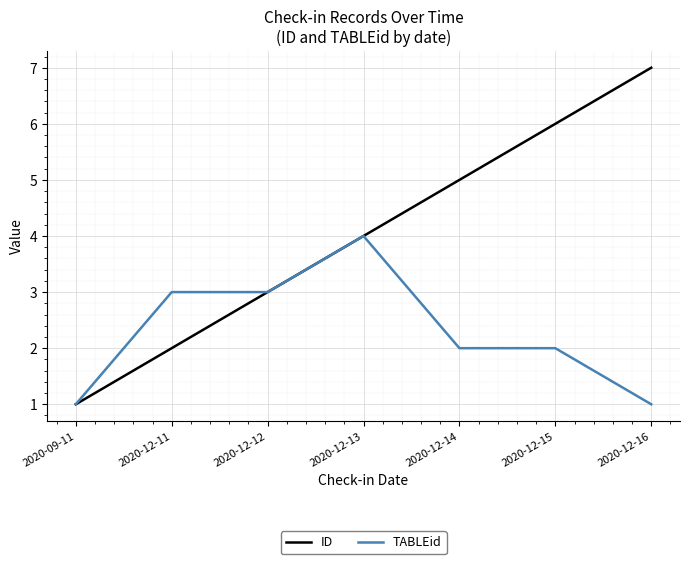

What position from the left is 2020-12-16?

7